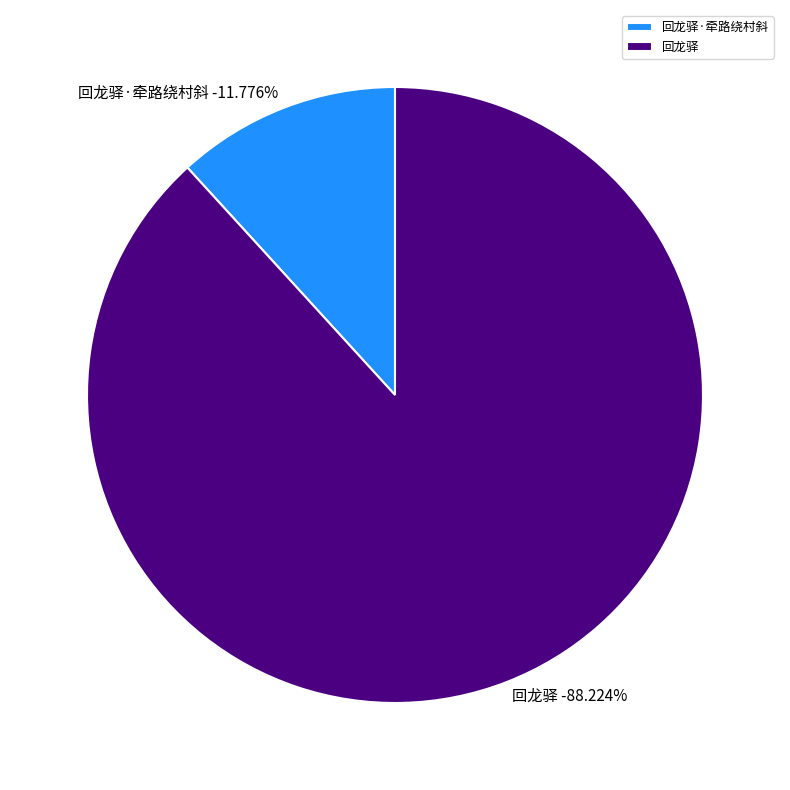

What percentage is the 回龙驿 slice, to the nearest percent?

88%